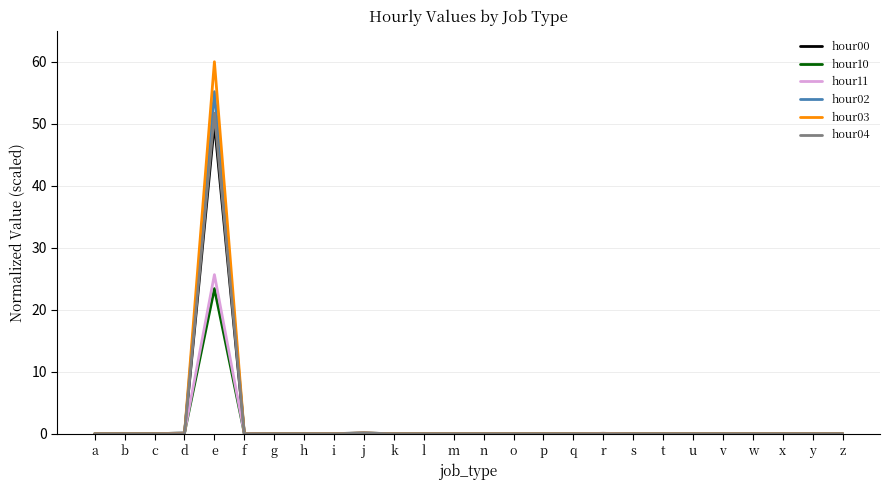

Between e and o, which series saw the biggest shift?

hour03